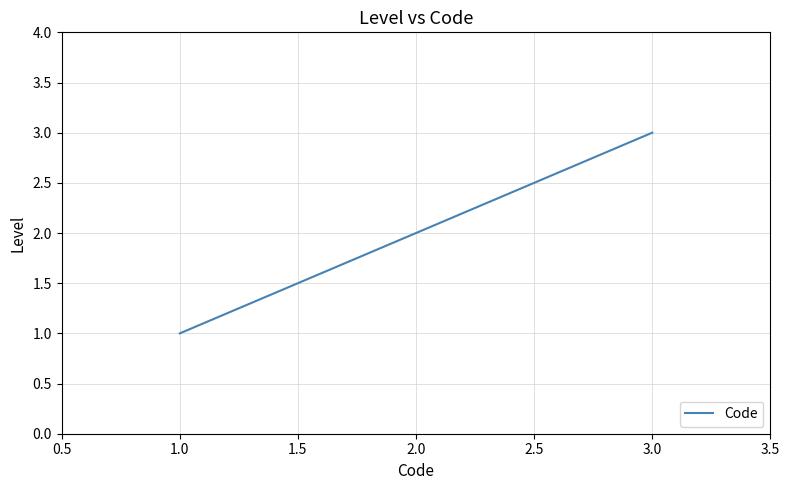

List the labels in order of value, largest first.

3.0, 2.0, 1.0